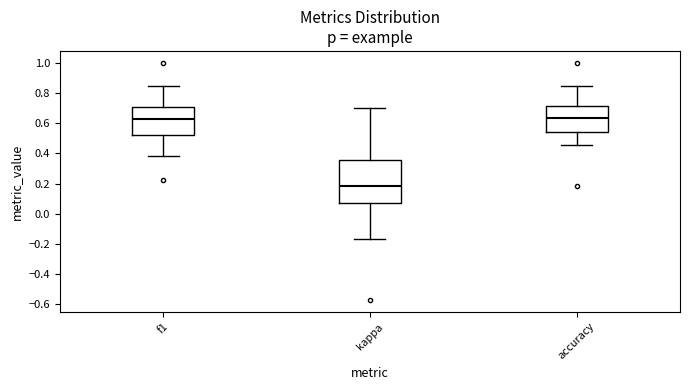

Reading left to right, read every box against the y-axis: the position of its median line, the range the box covers, and the ends of its whiskers. The values are not printed on the chart, so give them approximately, as read against the axis.

f1: median 0.62, box 0.52 to 0.70, whiskers 0.38 to 0.84
kappa: median 0.18, box 0.06 to 0.36, whiskers -0.16 to 0.70
accuracy: median 0.64, box 0.54 to 0.72, whiskers 0.46 to 0.84